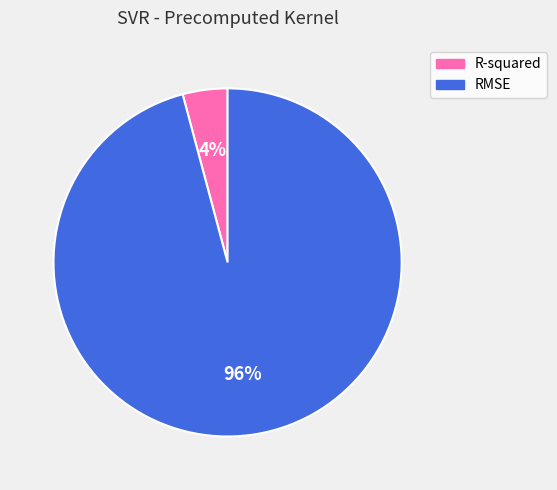

Which slice is the largest?

RMSE